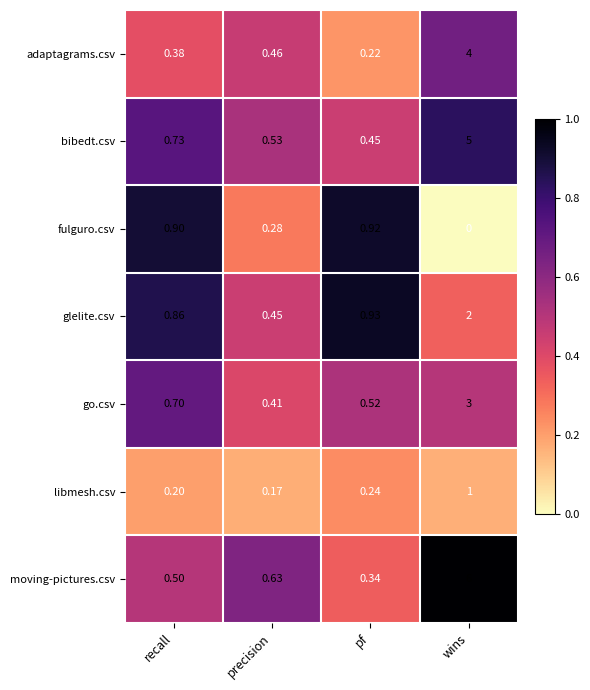

Which series has the largest total across all categories?

moving-pictures.csv